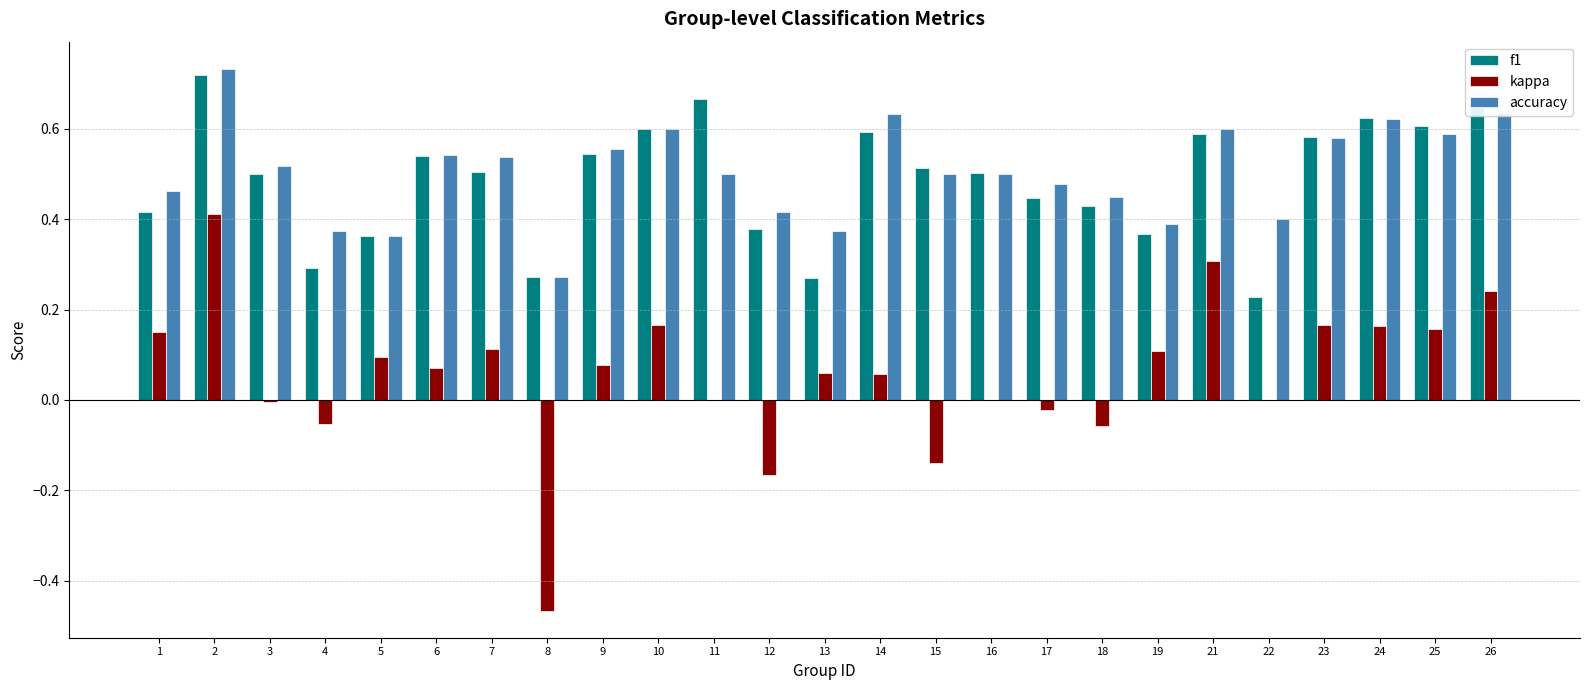

What is the total value across all series at 16?

1.0